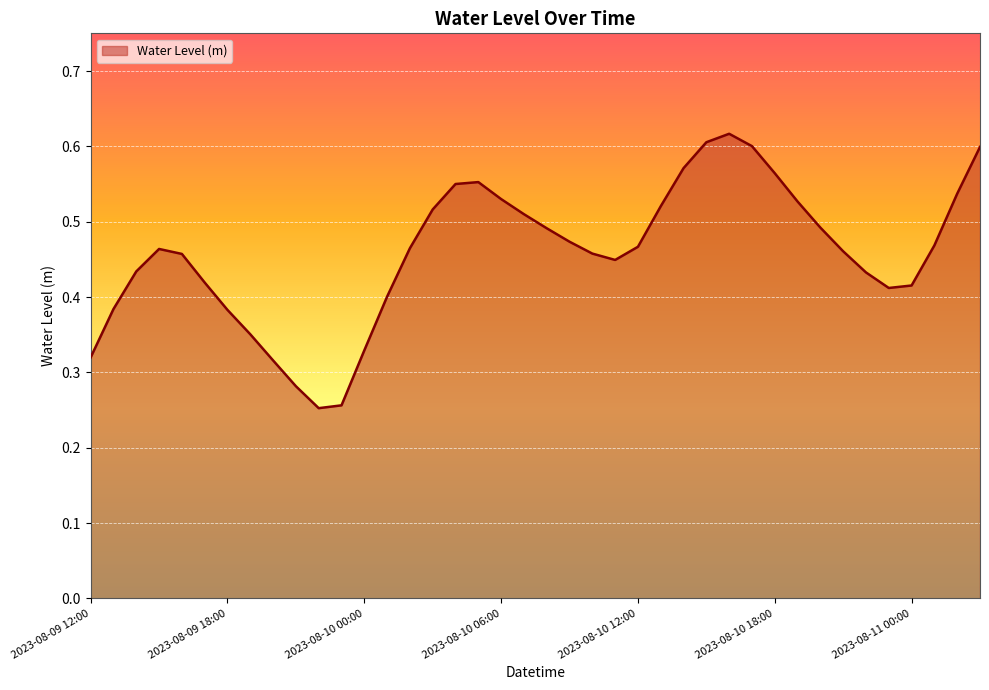

How many values are between 0 and 1?

40